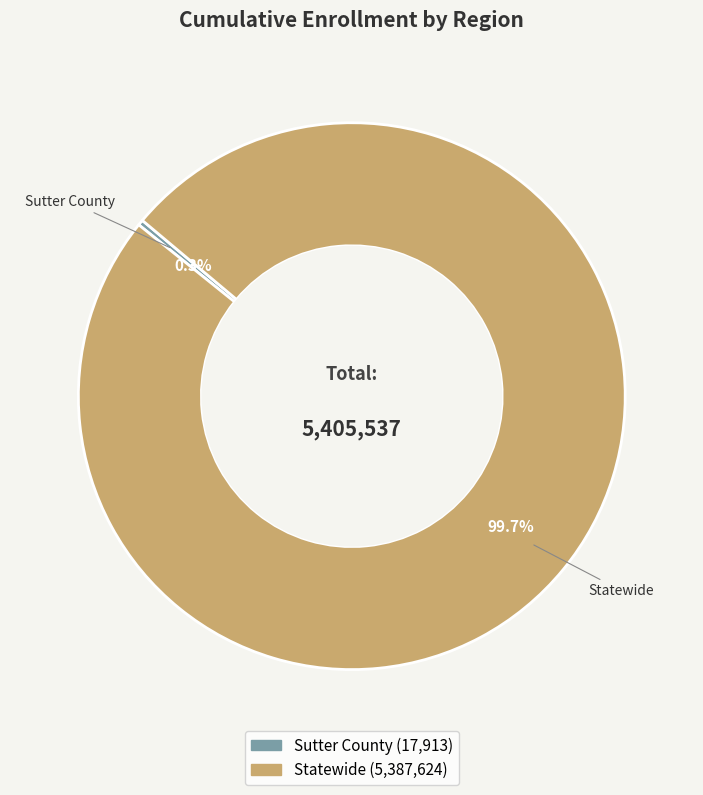

The Sutter County slice represents 0% of the pie. True or false?

True